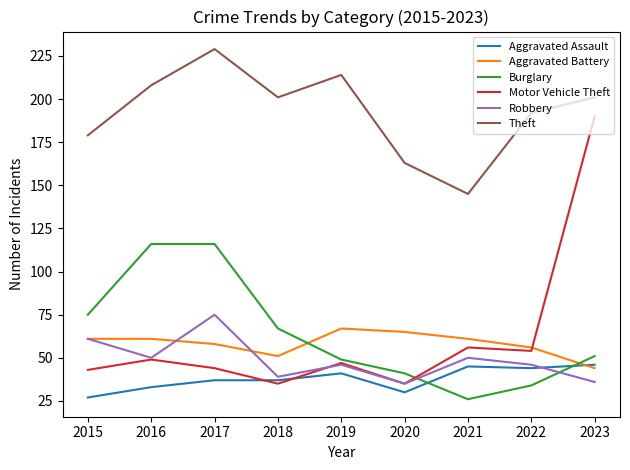

What is the difference between the highest and lowest values at 2019?

173